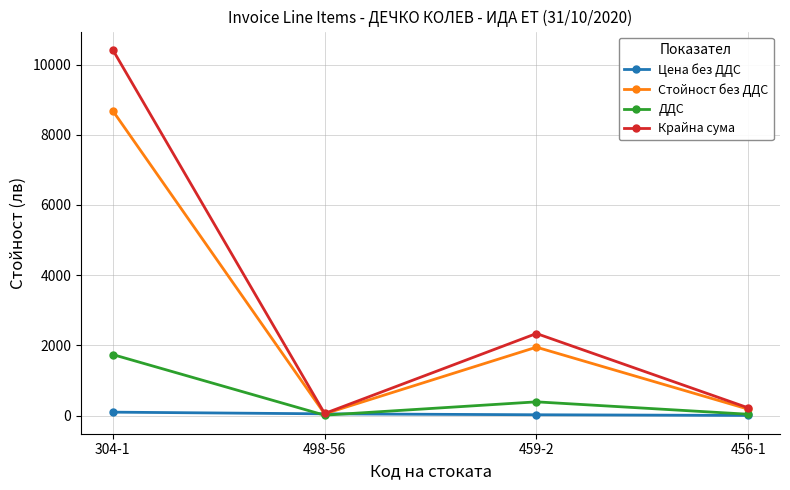

What is the label of the 1st point from the right?

456-1